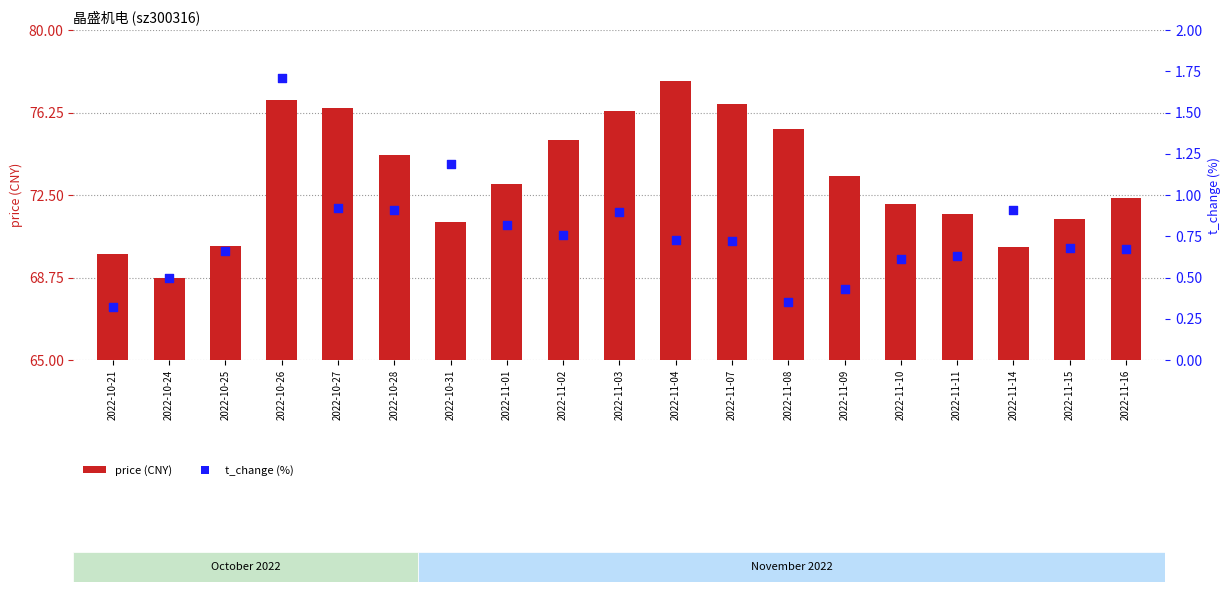

Which series has the largest total across all categories?

price (CNY)